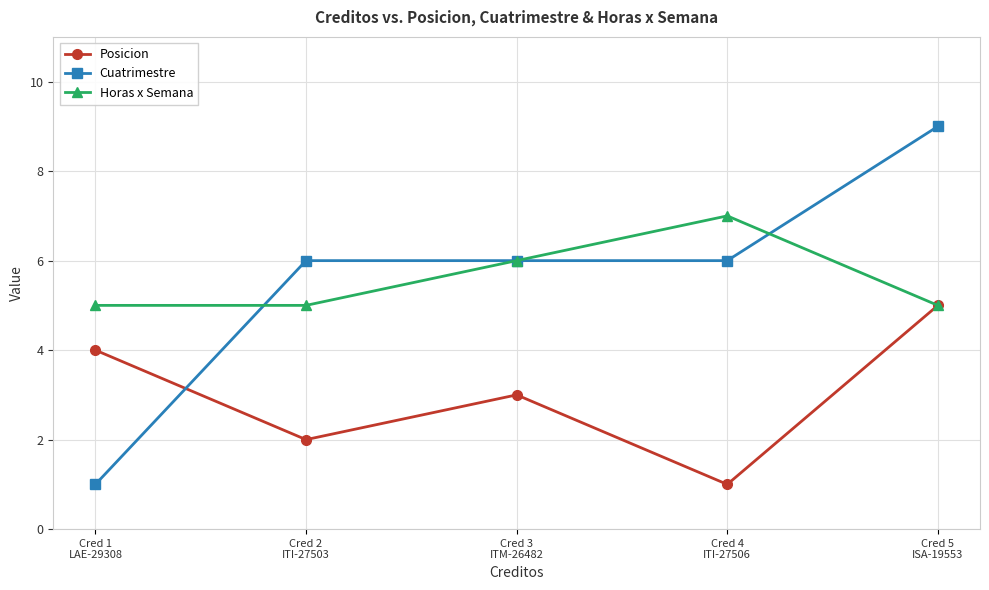

How many Horas x Semana values are between 5 and 6?

4